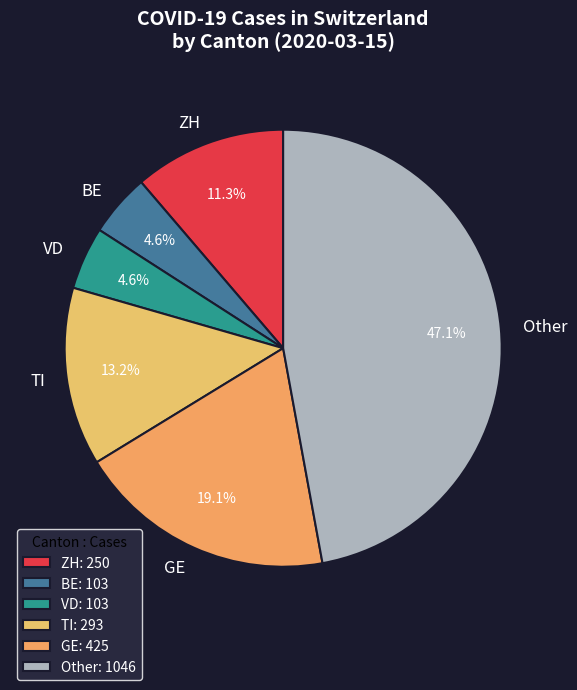

Does VD represent more than half of the total?

No